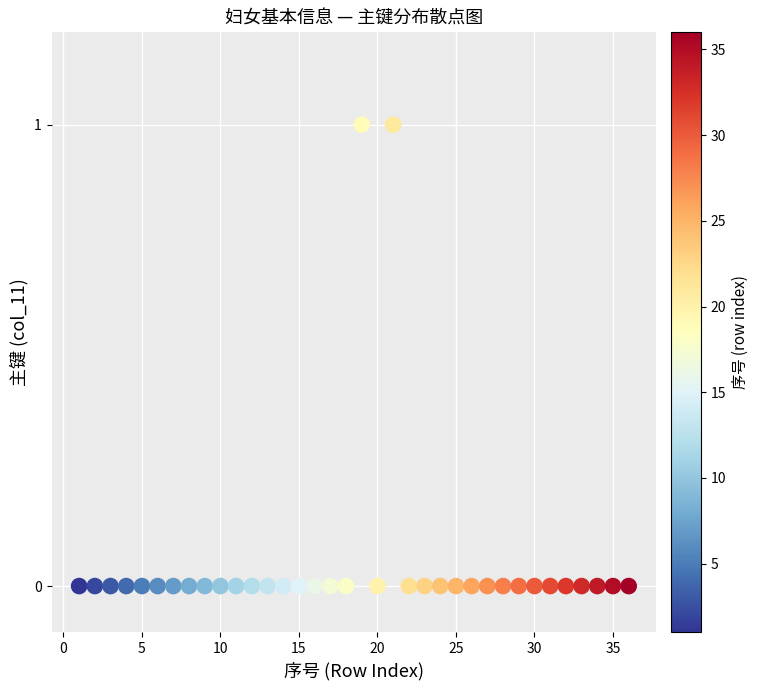

What is the range of X values (max minus min)?

35